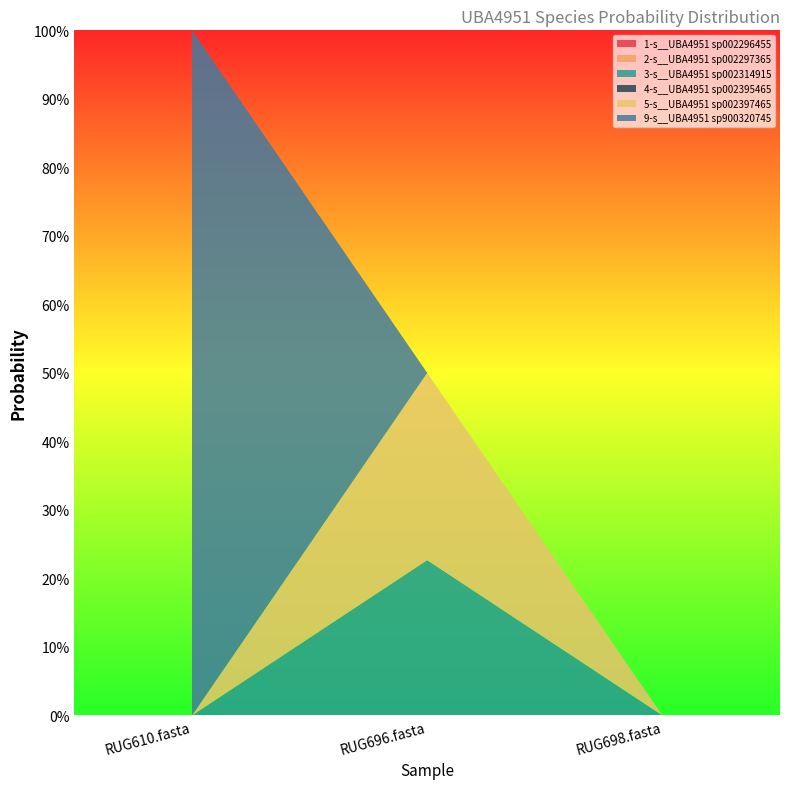

Reading left to right, extract all data points from this chart.

1-s__UBA4951 sp002296455: RUG610.fasta=0.0	RUG696.fasta=0.0	RUG698.fasta=0.0
2-s__UBA4951 sp002297365: RUG610.fasta=0.0	RUG696.fasta=0.0	RUG698.fasta=0.0
3-s__UBA4951 sp002314915: RUG610.fasta=0.0	RUG696.fasta=0.2	RUG698.fasta=0.0
4-s__UBA4951 sp002395465: RUG610.fasta=0.0	RUG696.fasta=0.0	RUG698.fasta=0.0
5-s__UBA4951 sp002397465: RUG610.fasta=0.0	RUG696.fasta=0.3	RUG698.fasta=0.0
9-s__UBA4951 sp900320745: RUG610.fasta=1.0	RUG696.fasta=0.0	RUG698.fasta=0.0